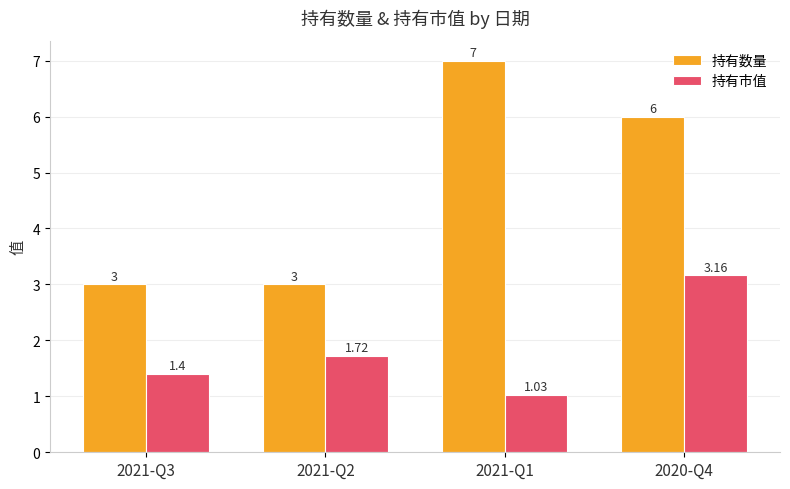

How many values in the 持有数量 series are below 6?

2